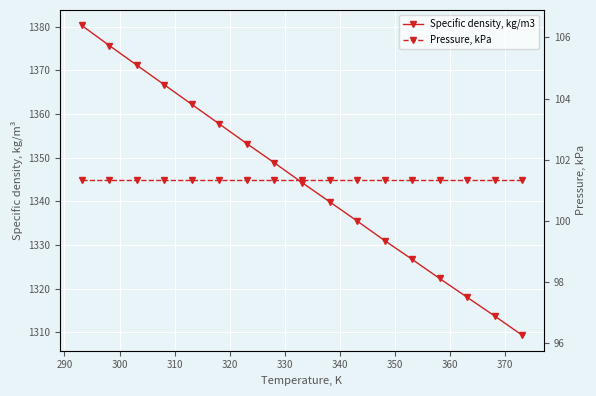

Rank the series by their average value, from lowest to highest.

Pressure, kPa, Specific density, kg/m3